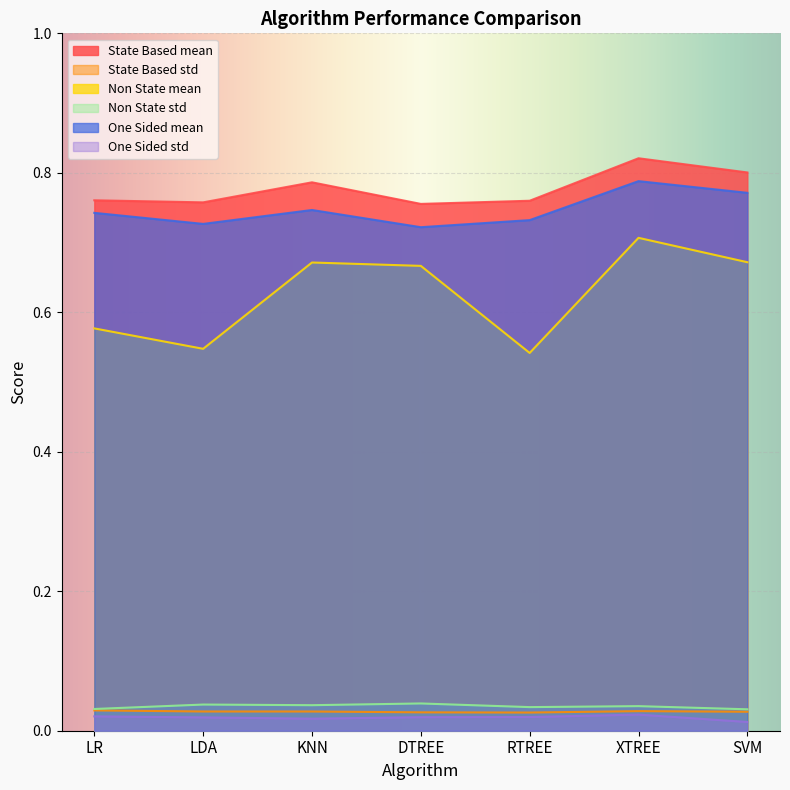

The State Based mean series shows 1.3 at KNN. True or false?

False